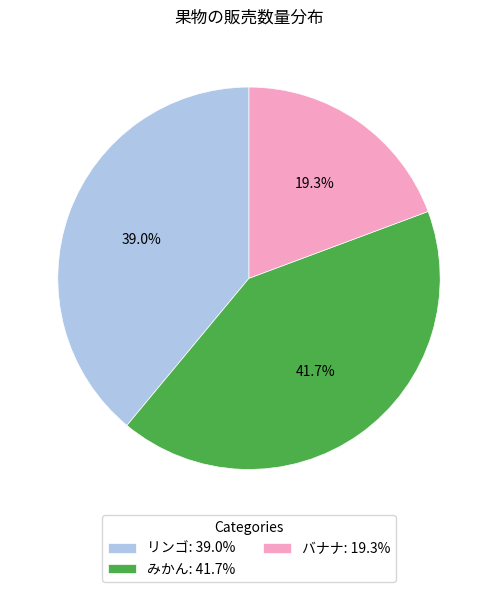

Does バナナ represent more than half of the total?

No